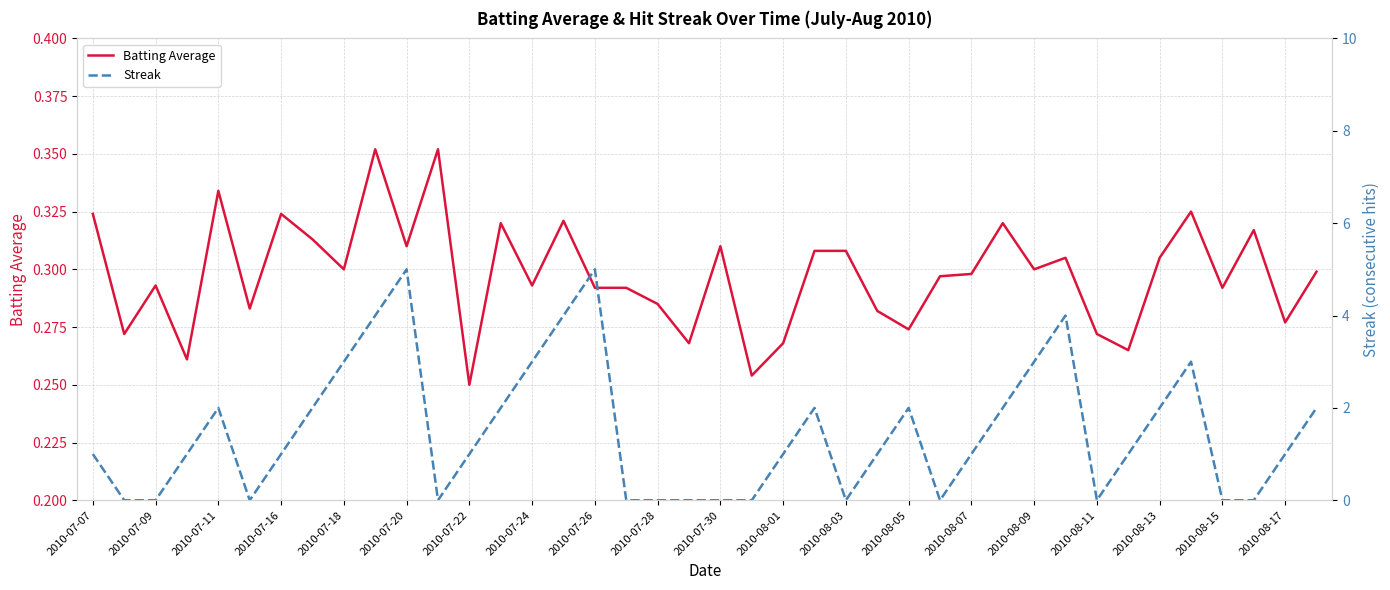

What is the average value of the Batting Average series?

0.3